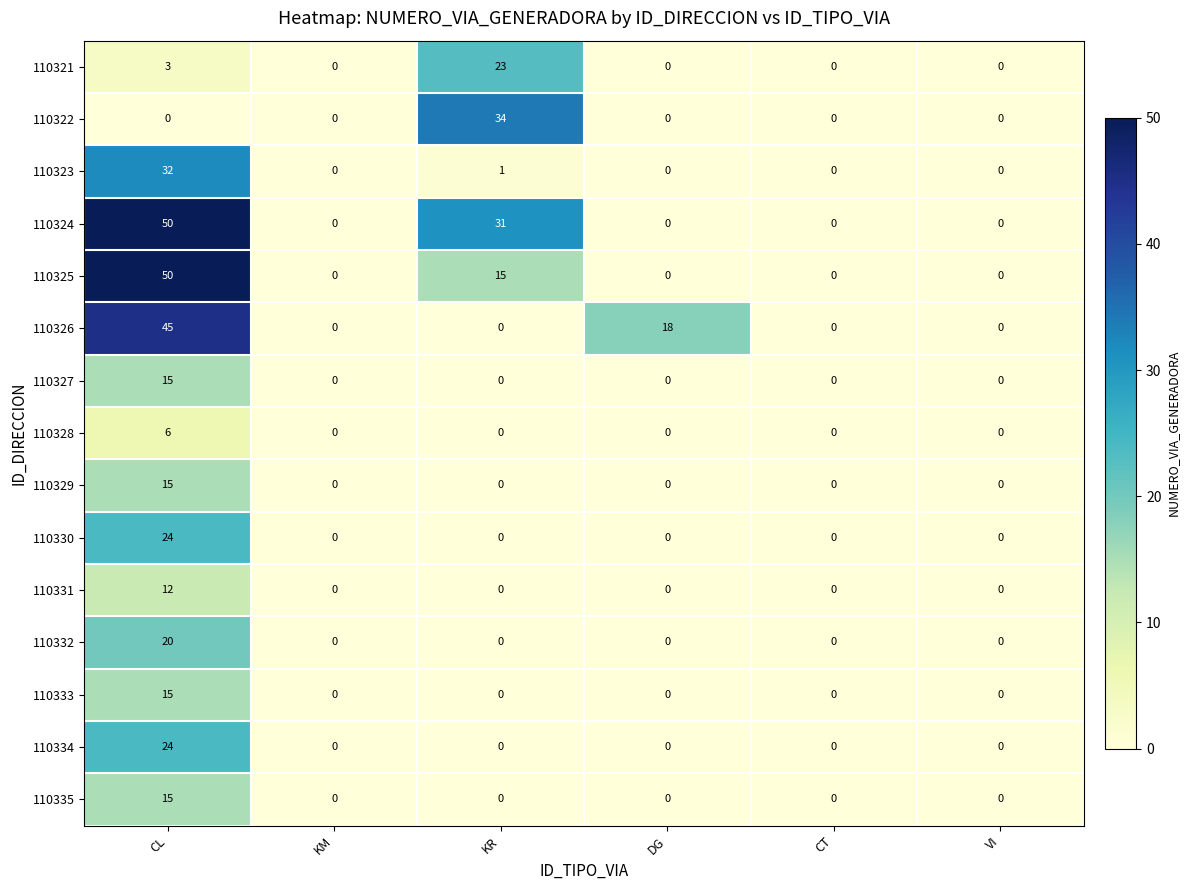

Which series has the largest total across all categories?

110324